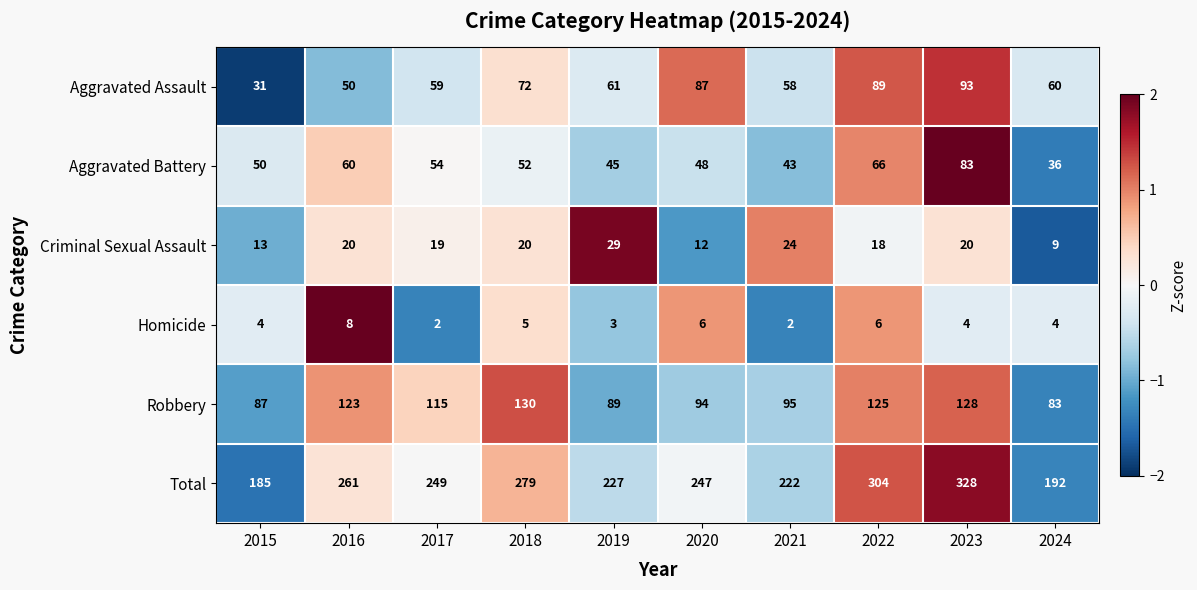

What is the spread (max minus min) of values at 2023?

324